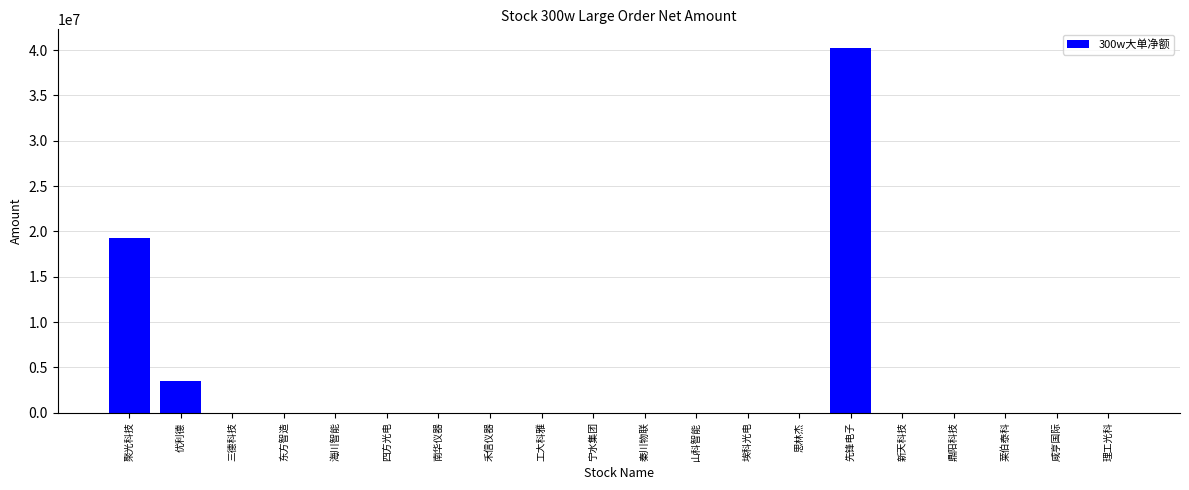

The value at 优利德 is 5027985. True or false?

False